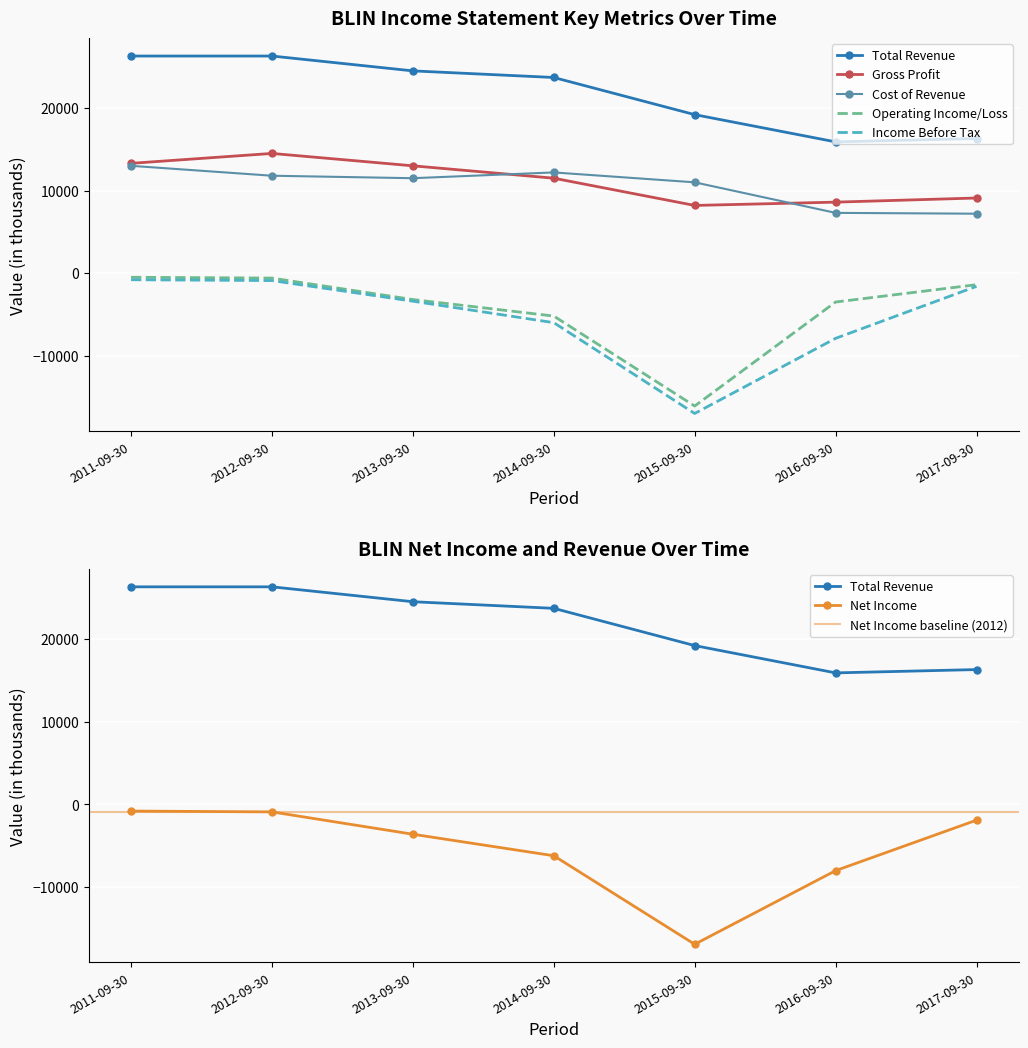

Reading right to left, what are all the values shown in this chart?

Total Revenue: 16300	15900	19200	23700	24500	26300	26300
Gross Profit: 9100	8600	8200	11500	13000	14500	13300
Operating Income or Loss: -1400	-3500	-16100	-5200	-3200	-600	-500
Net Income: -1900	-8000	-16900	-6200	-3600	-900	-800
Income Before Tax: -1600	-7900	-17000	-6000	-3400	-900	-800
Cost of Revenue: 7200	7300	11000	12200	11500	11800	13000